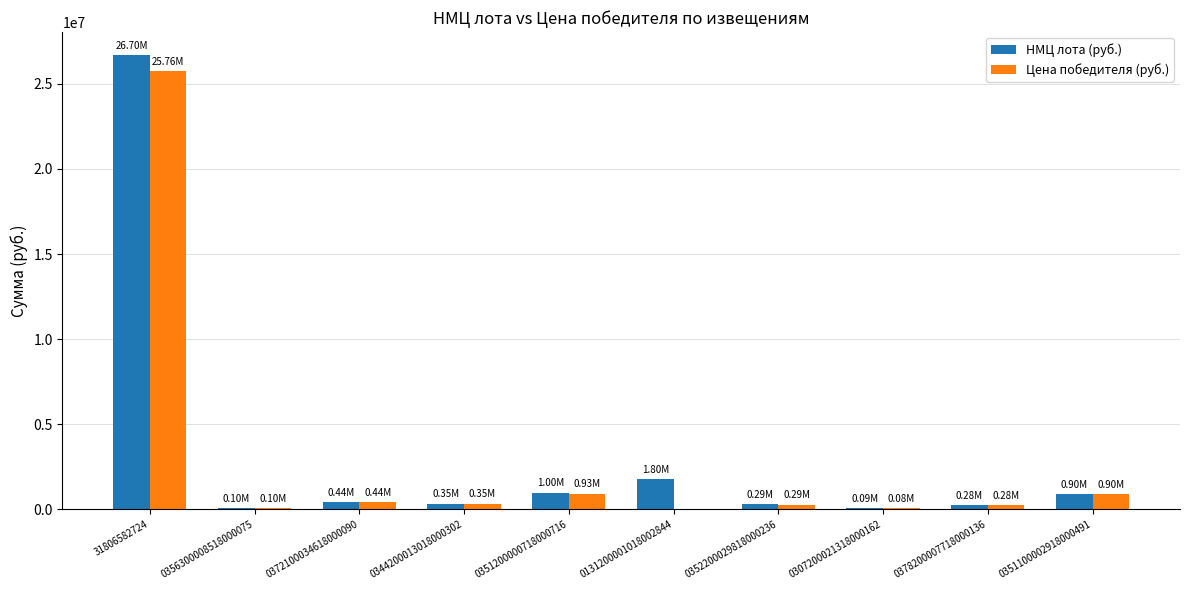

At which category is the sum across all series the highest?

31806582724